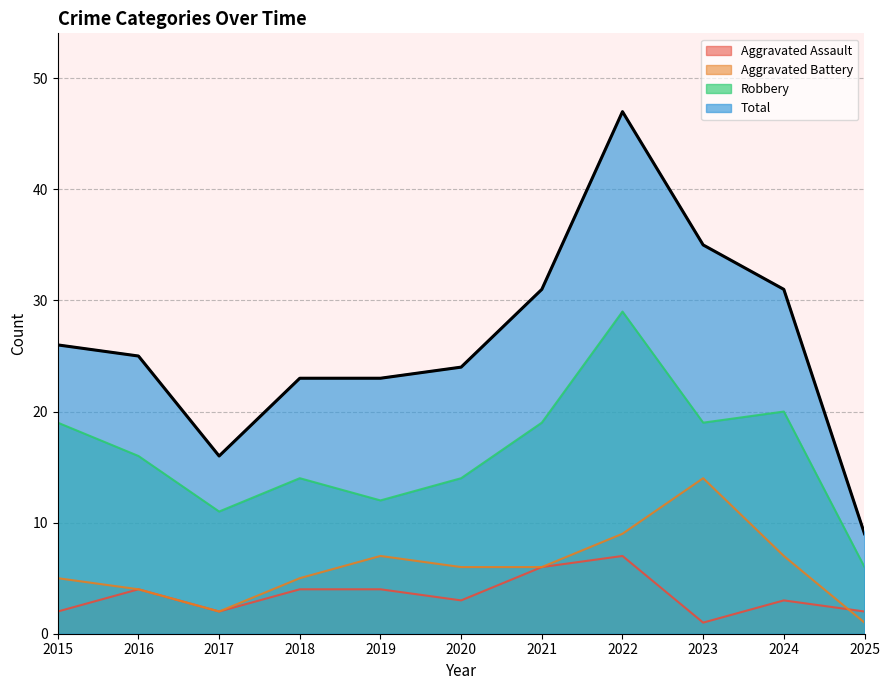

Does the chart have visible grid lines?

Yes